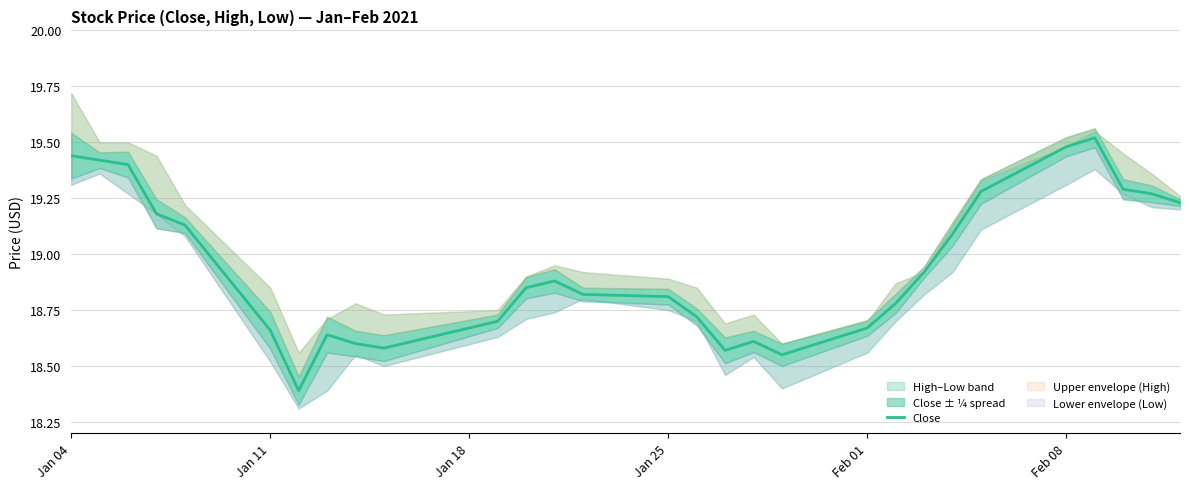

What is the minimum value for Close?

18.4